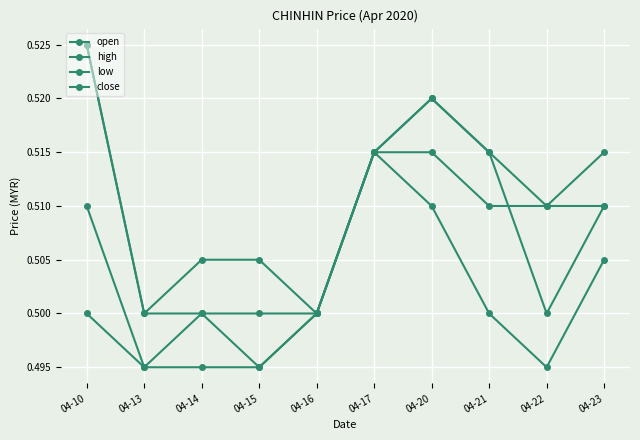

At which label does open reach its peak?

04-10